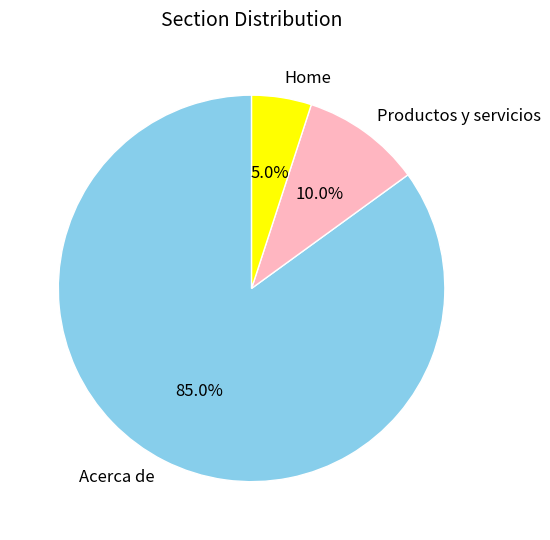

Which category accounts for the majority?

Acerca de